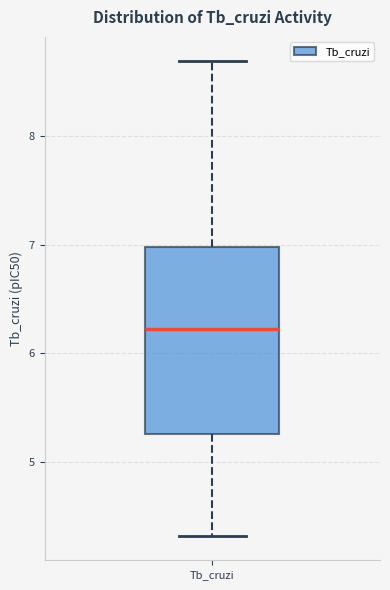

Where is the upper edge of the box for Tb_cruzi on the y-axis? The values are not printed on the chart, so give them approximately, as read against the axis.

7.0